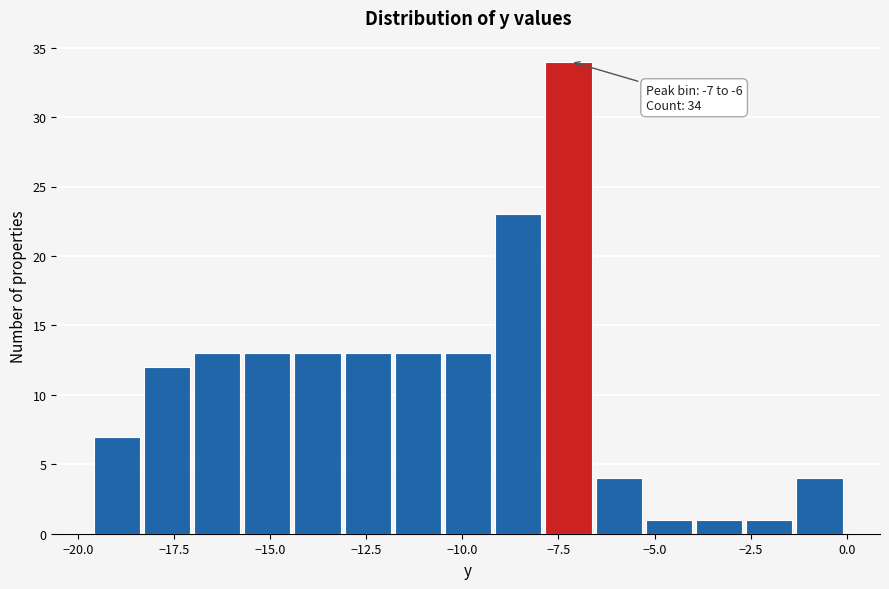

Read against the x-axis, roughly where is the centre of the tallest bar?

-7.0